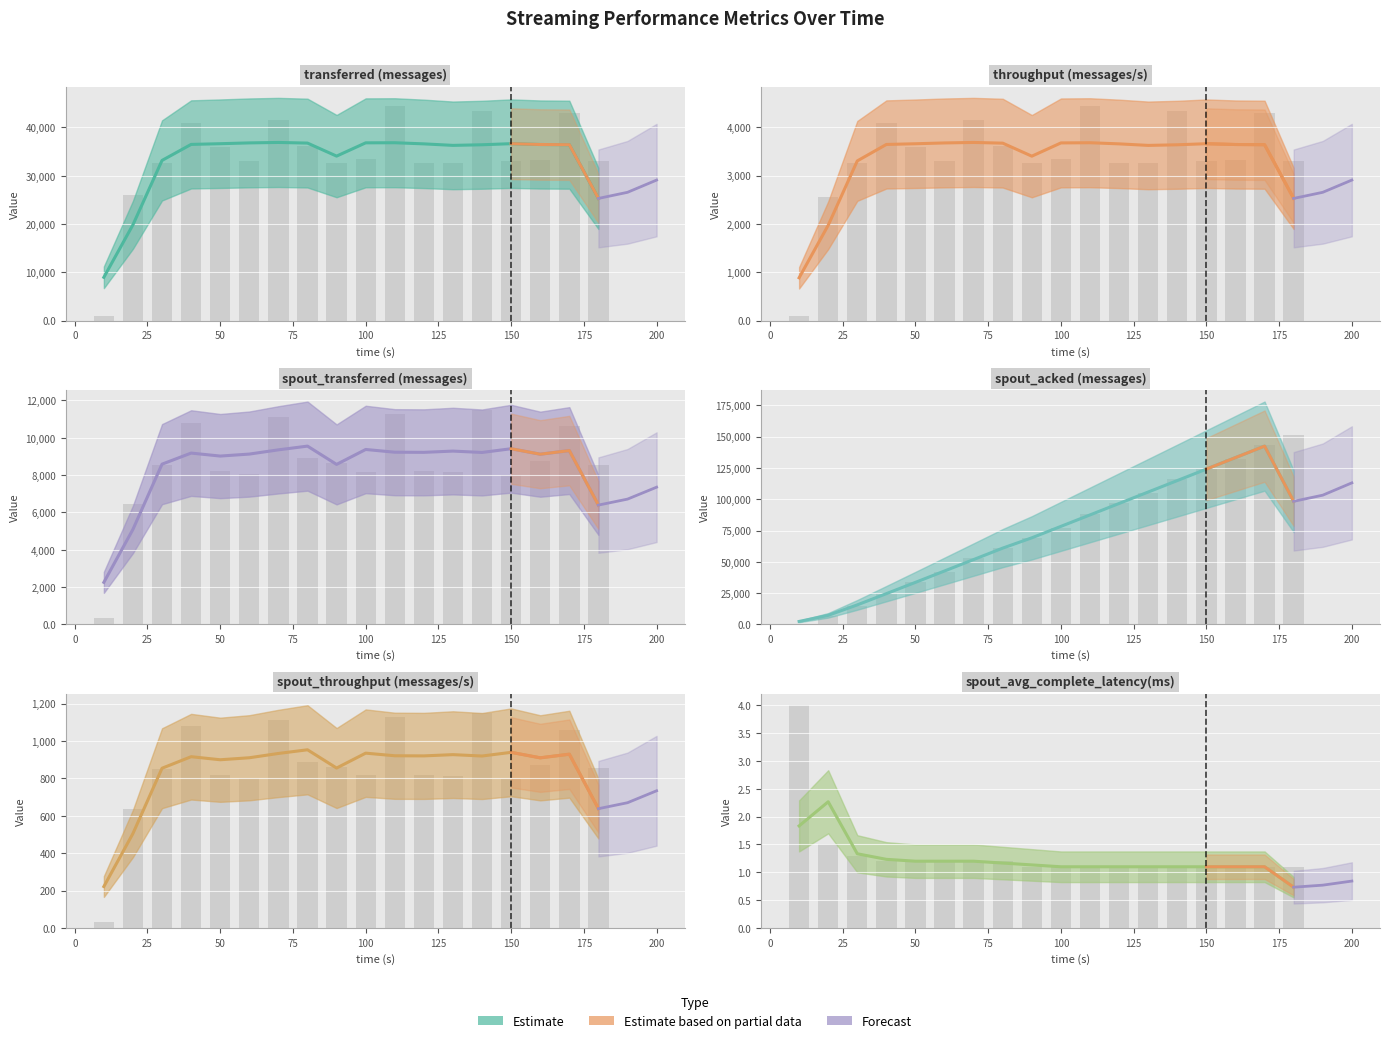

Reading left to right, extract all data points from this chart.

transferred (messages): 10=1000.0	20=25960.0	30=32620.0	40=40960.0	50=35900.0	60=33060.0	70=41460.0	80=36180.0	90=32660.0	100=33380.0	110=44420.0	120=32720.0	130=32680.0	140=43480.0	150=33100.0	160=33360.0	170=42960.0	180=32980.0
throughput (messages/s): 10=99.0	20=2563.0	30=3258.0	40=4090.0	50=3584.0	60=3301.0	70=4141.0	80=3614.0	90=3257.0	100=3334.0	110=4436.0	120=3268.0	130=3264.0	140=4341.0	150=3306.0	160=3331.0	170=4291.0	180=3294.0
spout_transferred (messages): 10=320.0	20=6440.0	30=8520.0	40=10800.0	50=8220.0	60=8040.0	70=11120.0	80=8900.0	90=8640.0	100=8180.0	110=11300.0	120=8200.0	130=8160.0	140=11500.0	150=7980.0	160=8760.0	170=10620.0	180=8560.0
spout_acked (messages): 10=380.0	20=6640.0	30=14680.0	40=25440.0	50=33560.0	60=41760.0	70=52720.0	80=60940.0	90=69180.0	100=77380.0	110=88380.0	120=96620.0	130=104840.0	140=115820.0	150=124080.0	160=132340.0	170=143360.0	180=151600.0
spout_throughput (messages/s): 10=31.0	20=635.0	30=851.0	40=1078.0	50=820.0	60=802.0	70=1110.0	80=889.0	90=861.0	100=817.0	110=1128.0	120=819.0	130=815.0	140=1148.0	150=797.0	160=874.0	170=1060.0	180=855.0
spout_avg_complete_latency(ms): 10=4.0	20=1.5	30=1.3	40=1.2	50=1.2	60=1.2	70=1.2	80=1.2	90=1.1	100=1.1	110=1.1	120=1.1	130=1.1	140=1.1	150=1.1	160=1.1	170=1.1	180=1.1